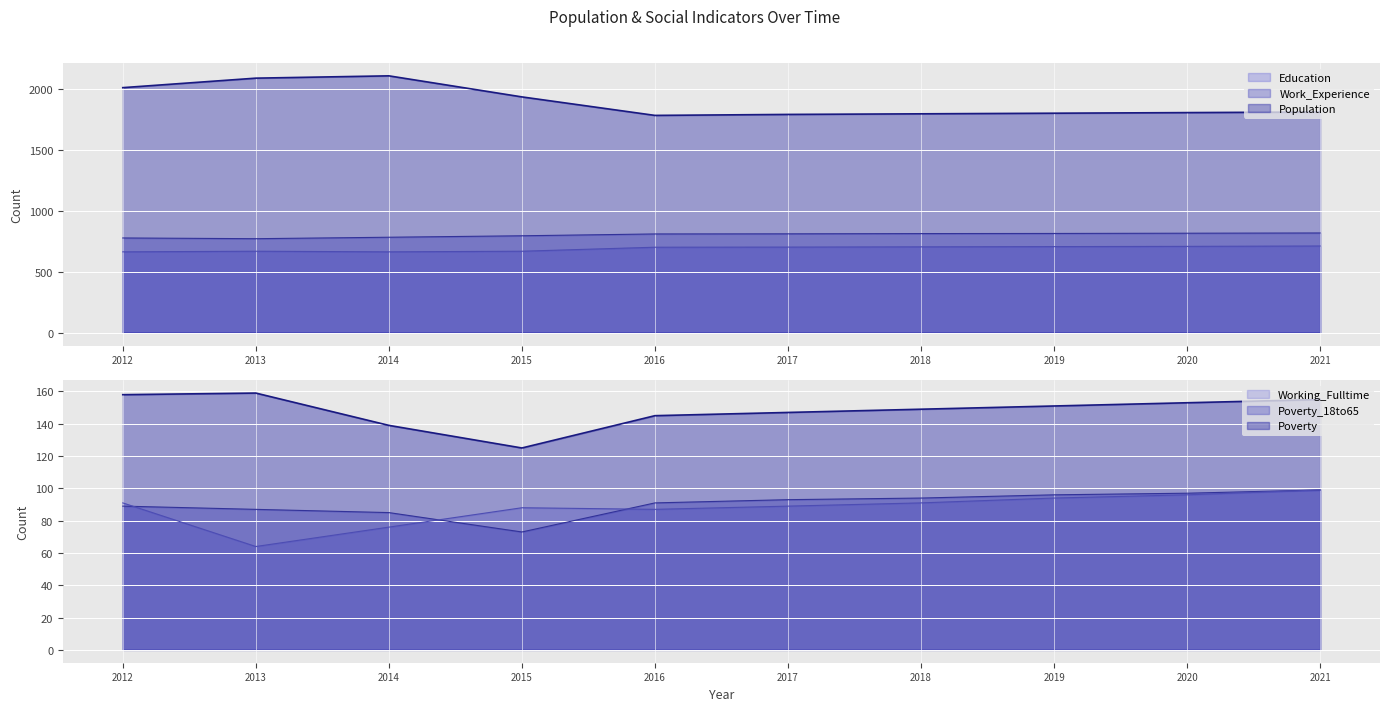

Is it true that Poverty equals 77 at 2013?

False